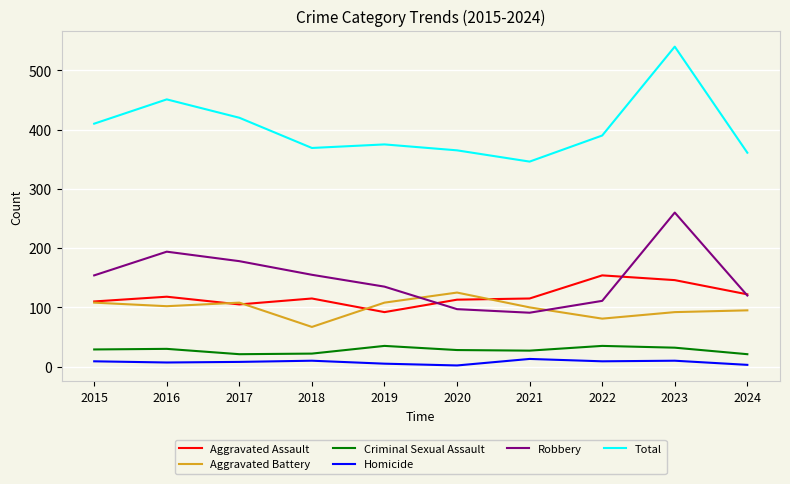

The value of Aggravated Battery at 2024 is 50. True or false?

False